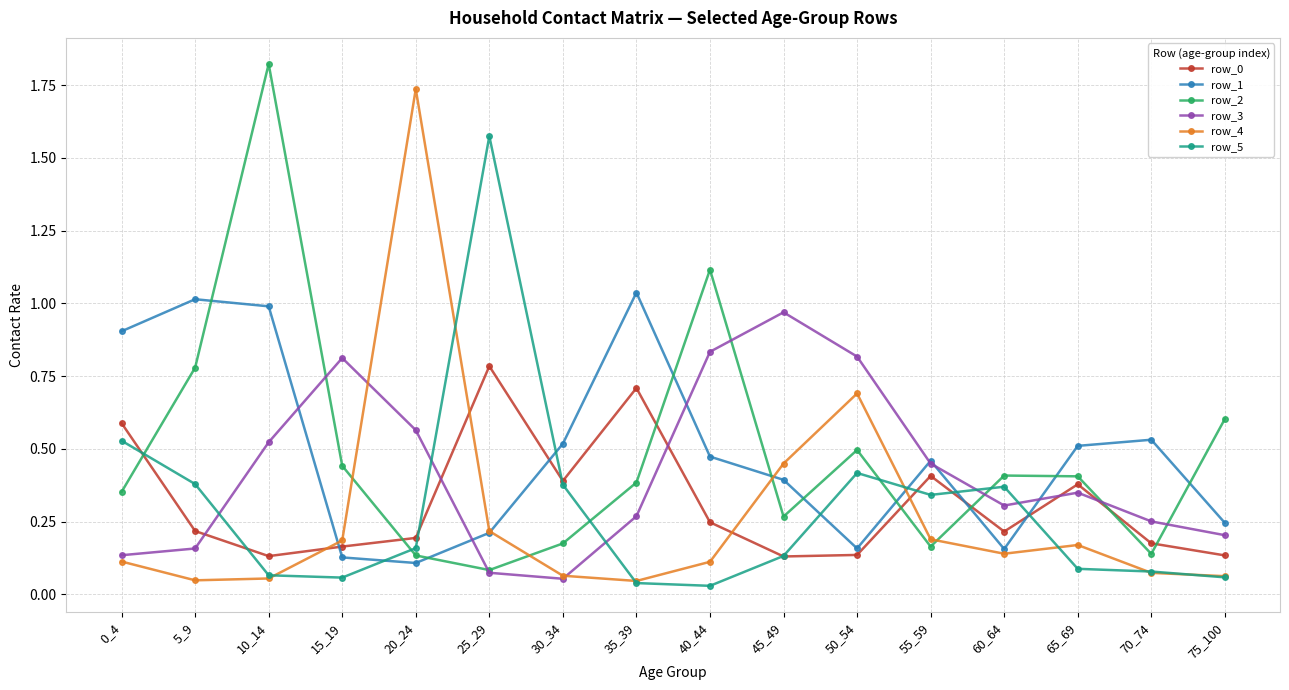

Where do row_4 and row_3 first cross each other?

15_19 and 20_24